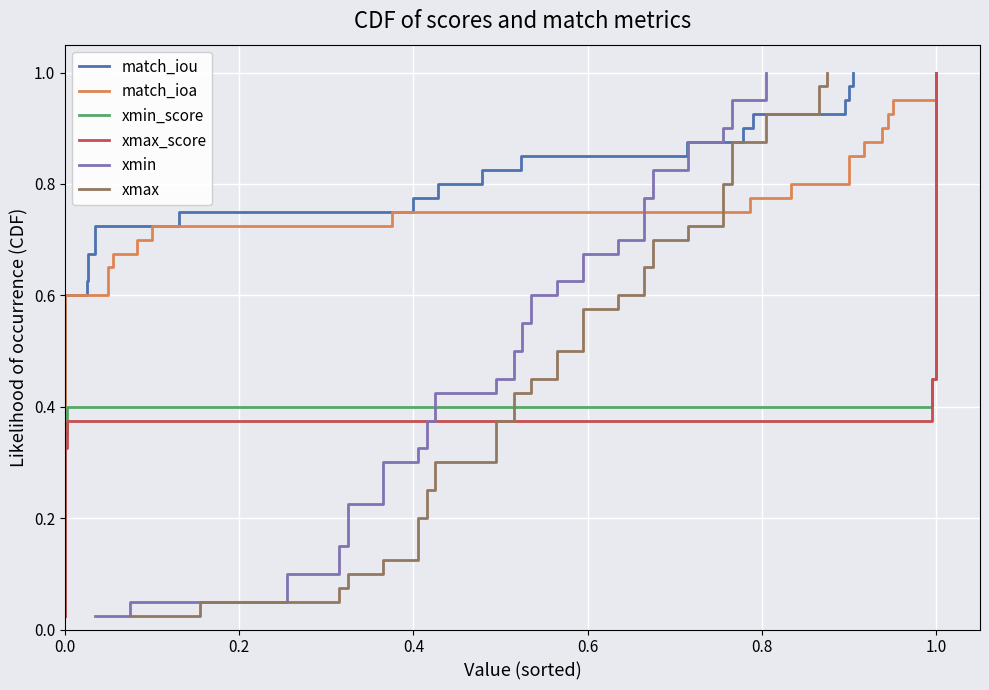

True or false: xmax has more than 1 points higher than both neighbors.

False